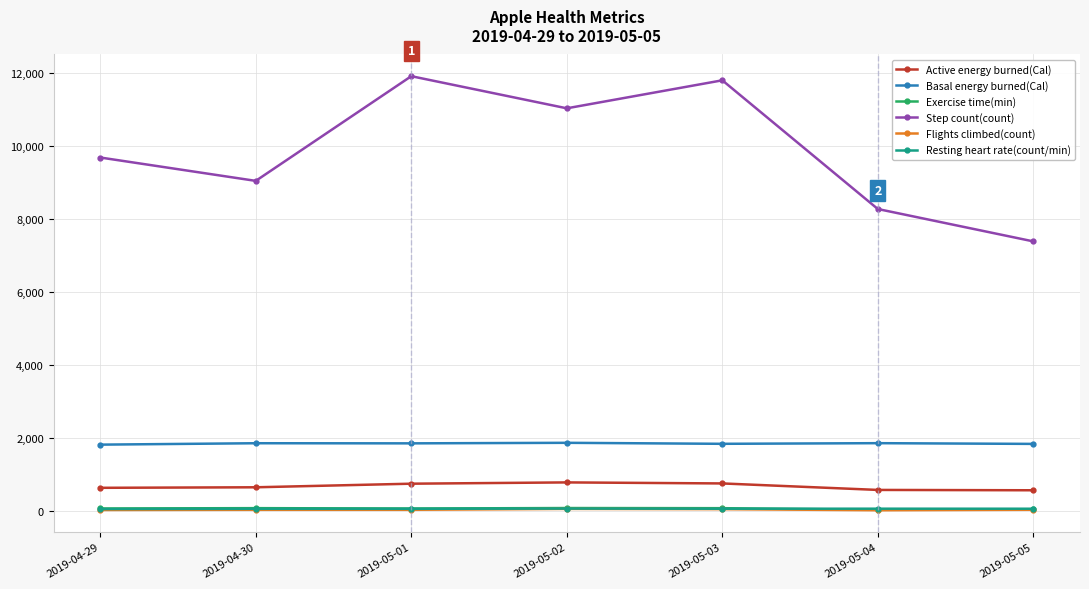

What is the label of the 2nd point from the left?

2019-04-30